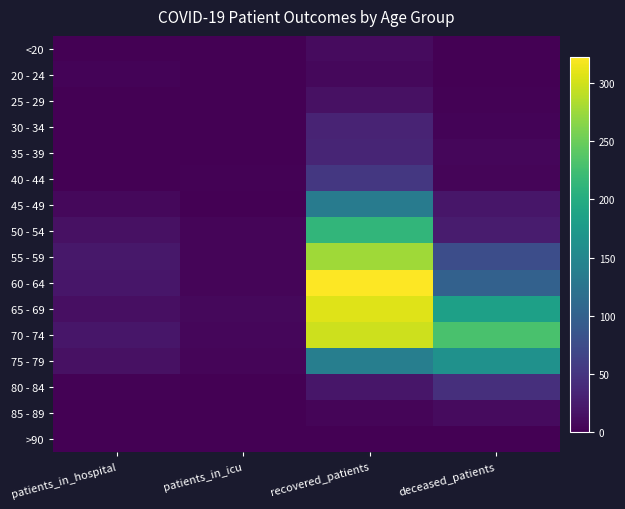

What is the maximum value shown in the chart?

323